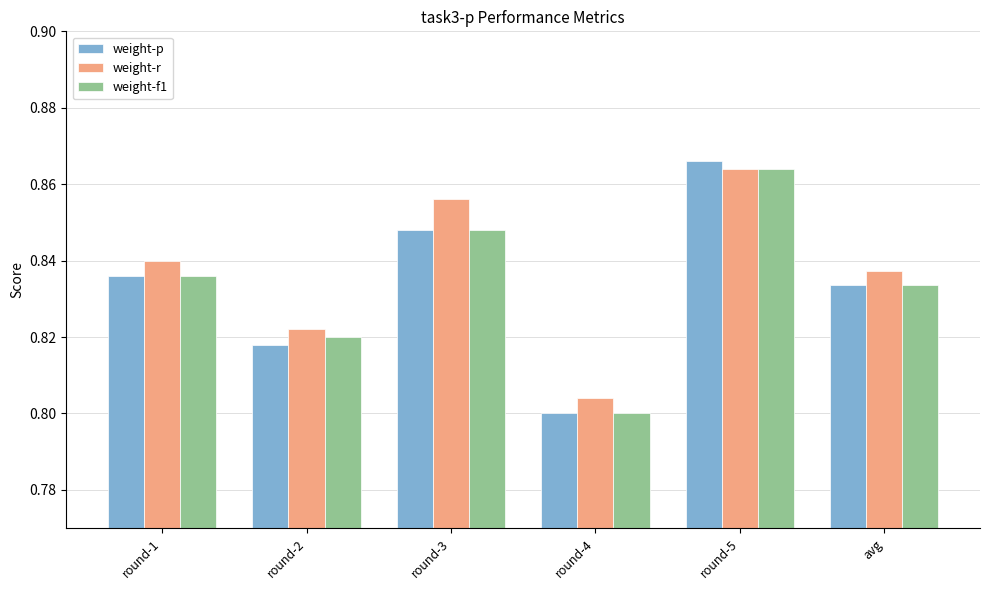

Count the weight-r values in the range 0 to 1.

6